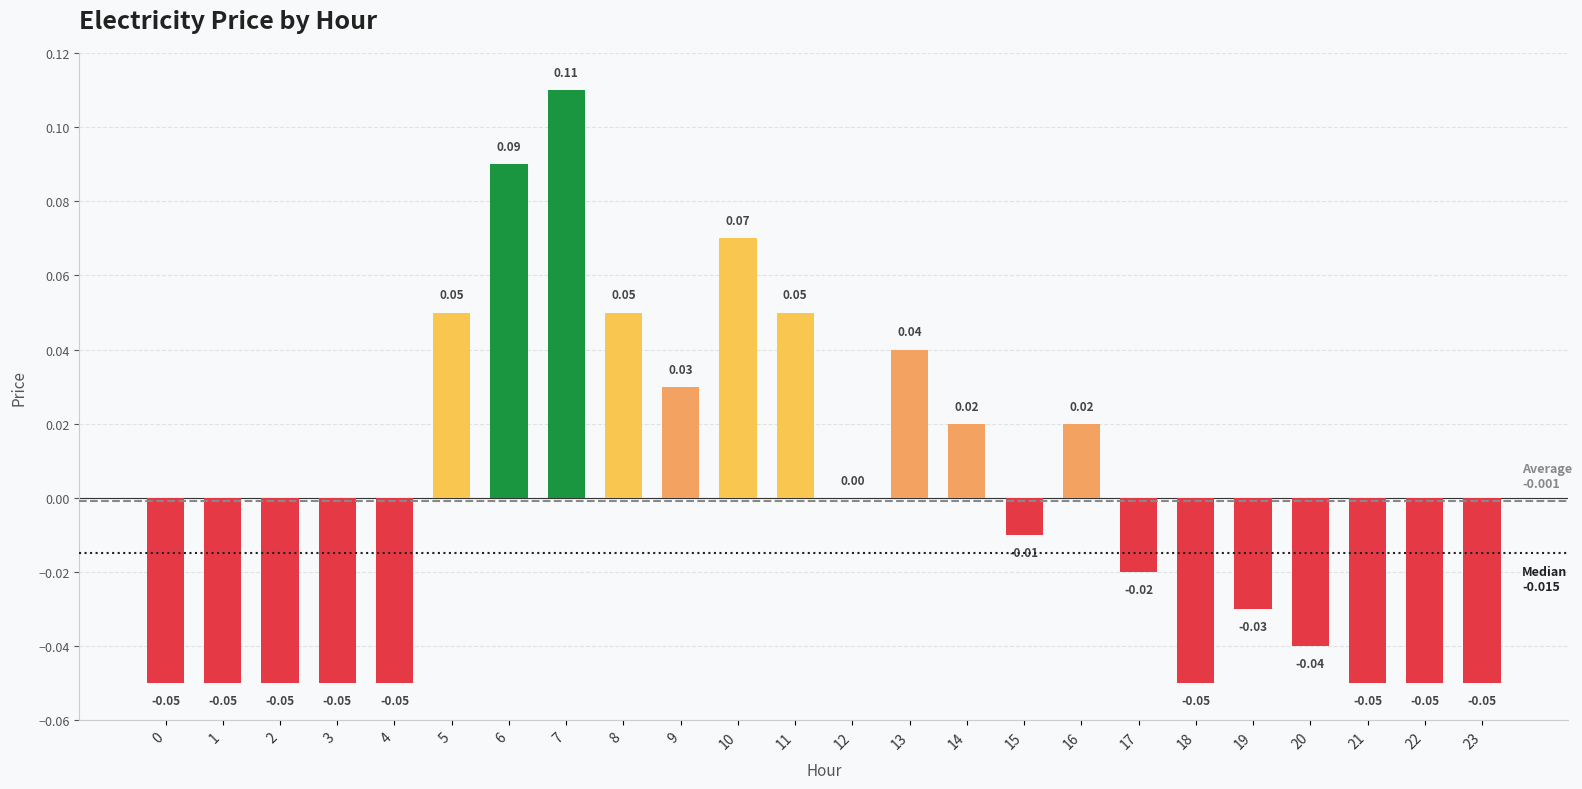

Which has a higher value, 17 or 1?

17